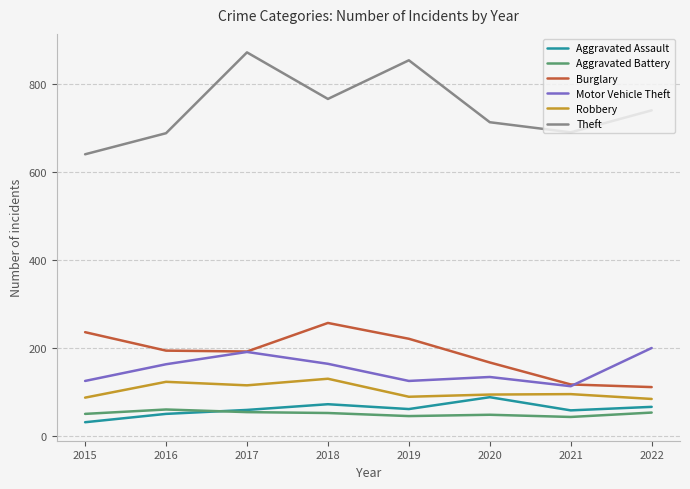

Which series has the largest total across all categories?

Theft